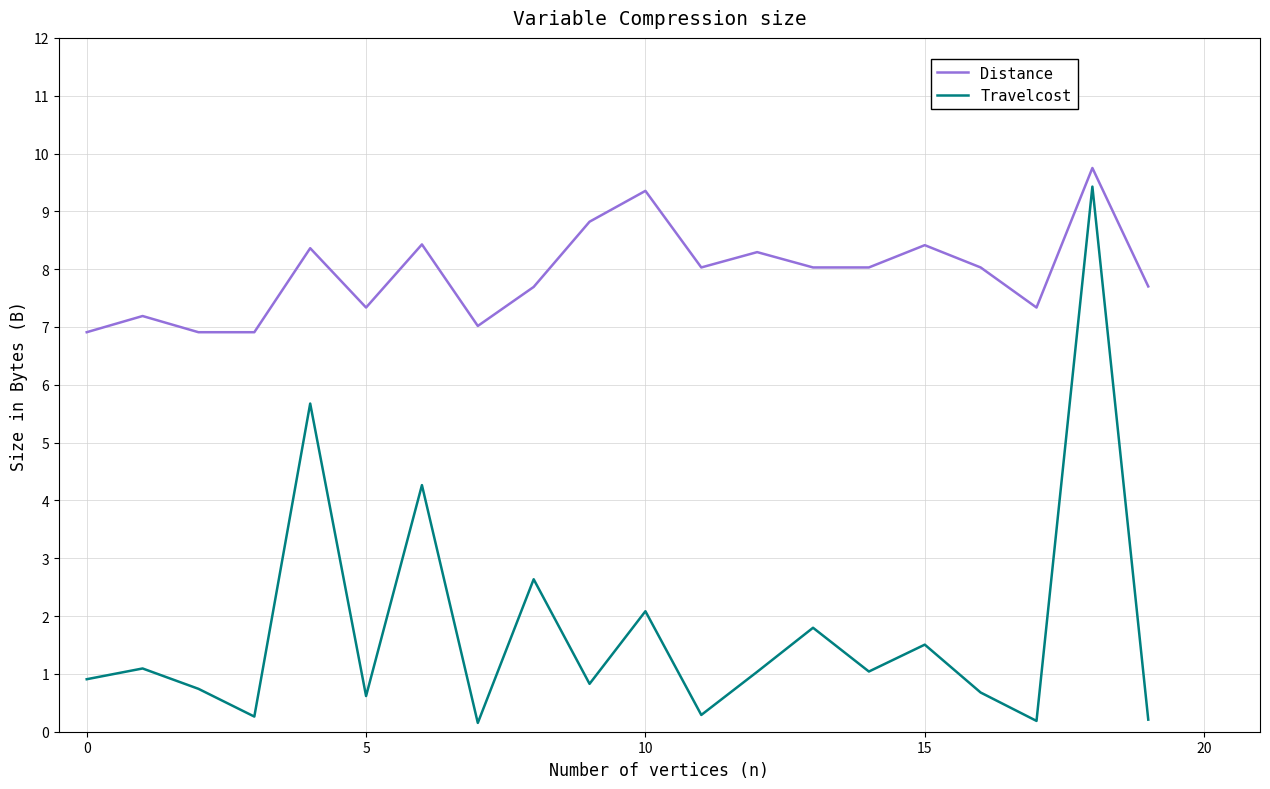

True or false: Travelcost and Distance cross at least once.

False